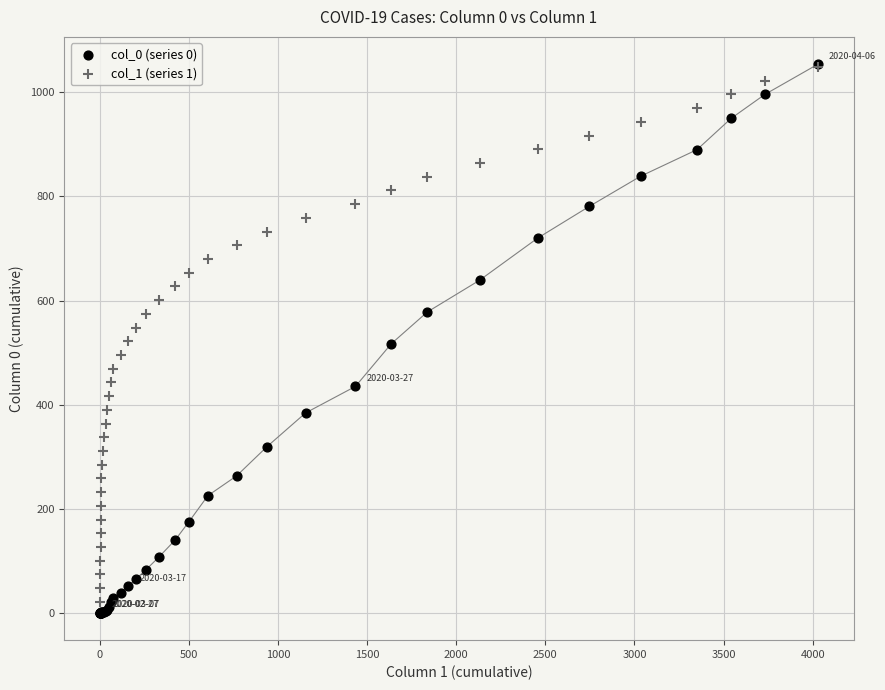

Which series contains the lowest Y value?

col_0 (series 0)